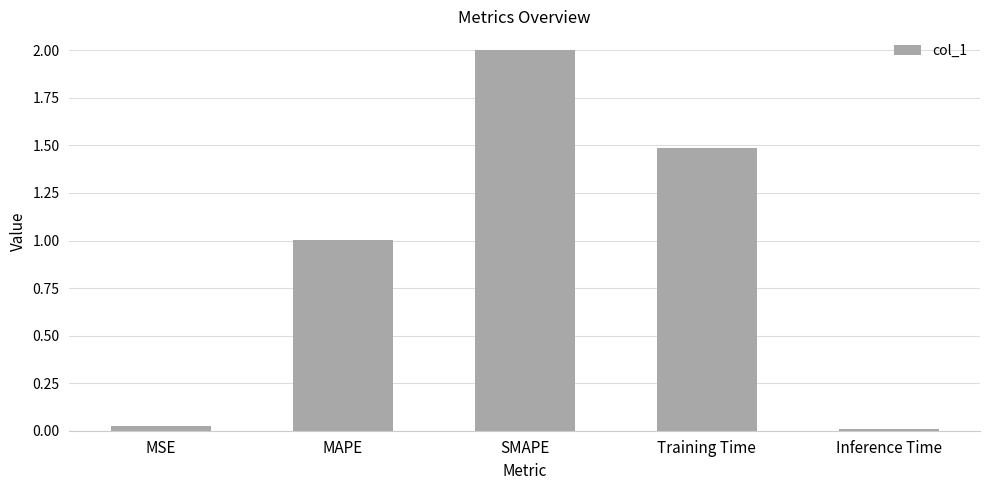

What value does the data have at MAPE?

1.0